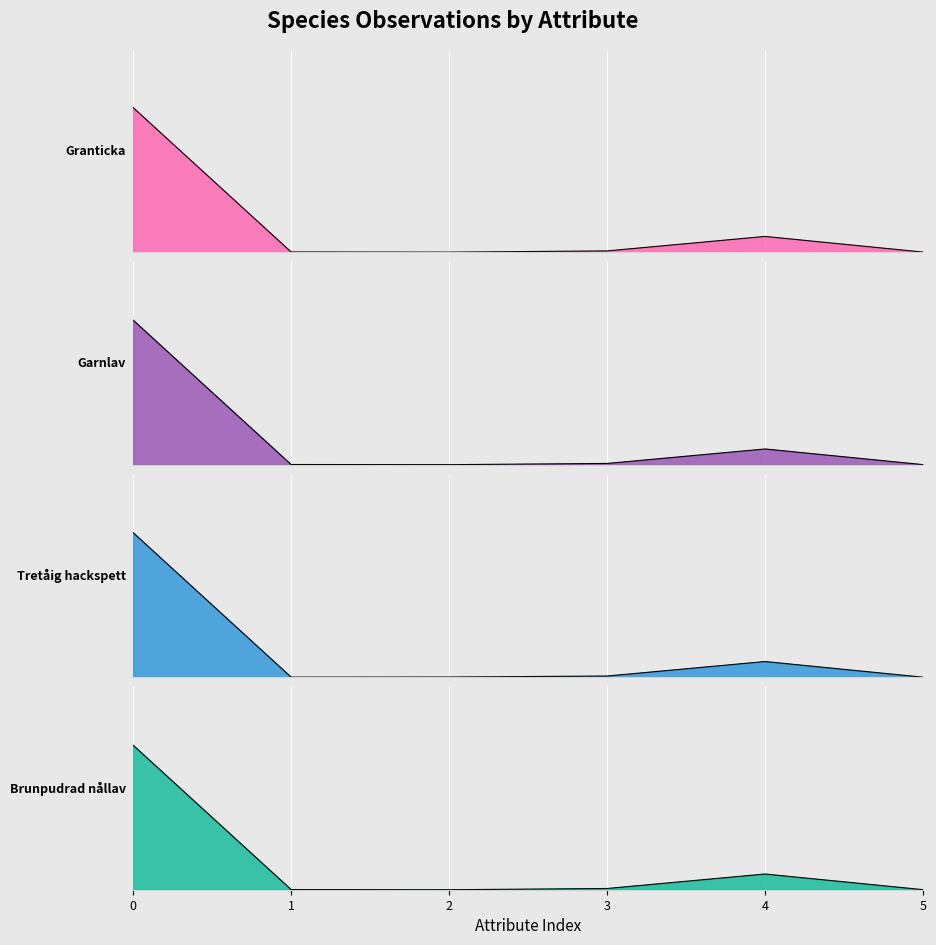

What are all the series names shown in the legend?

Brunpudrad nållav, Tretåig hackspett, Garnlav, Granticka